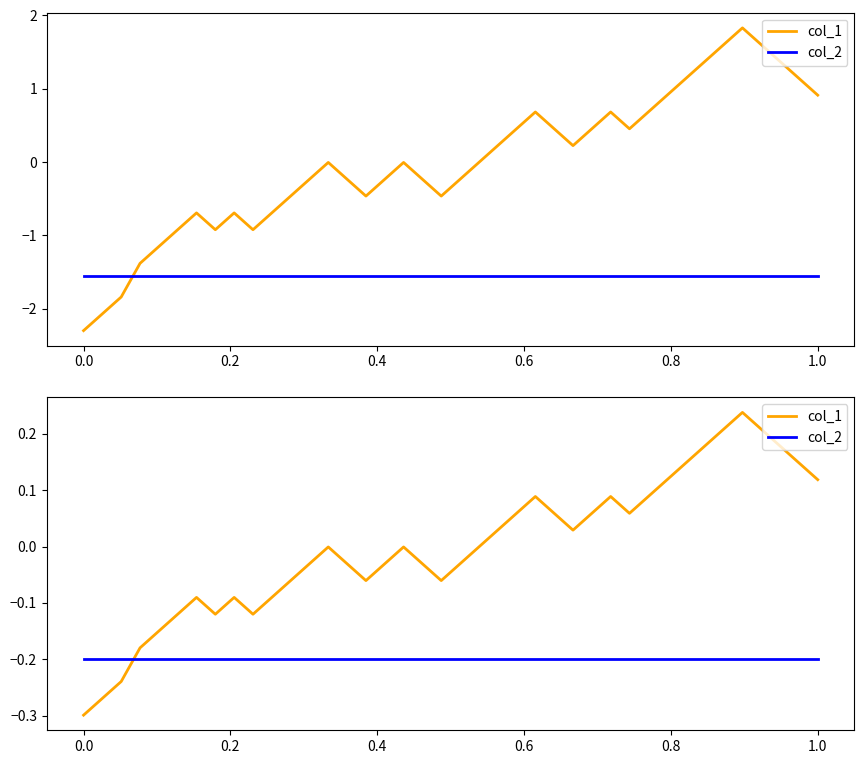

Is this an area chart (filled region under the line)?

No